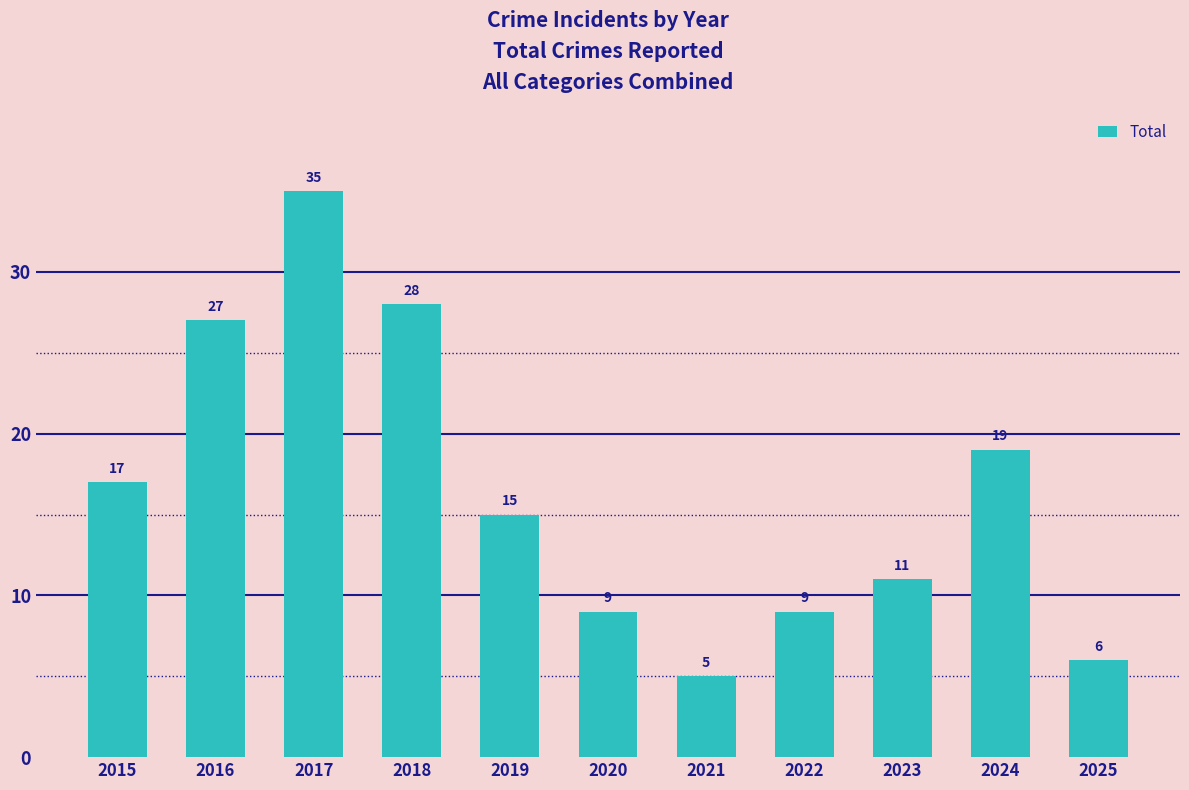

Reading left to right, transcribe all the data shown in this chart.

17	27	35	28	15	9	5	9	11	19	6